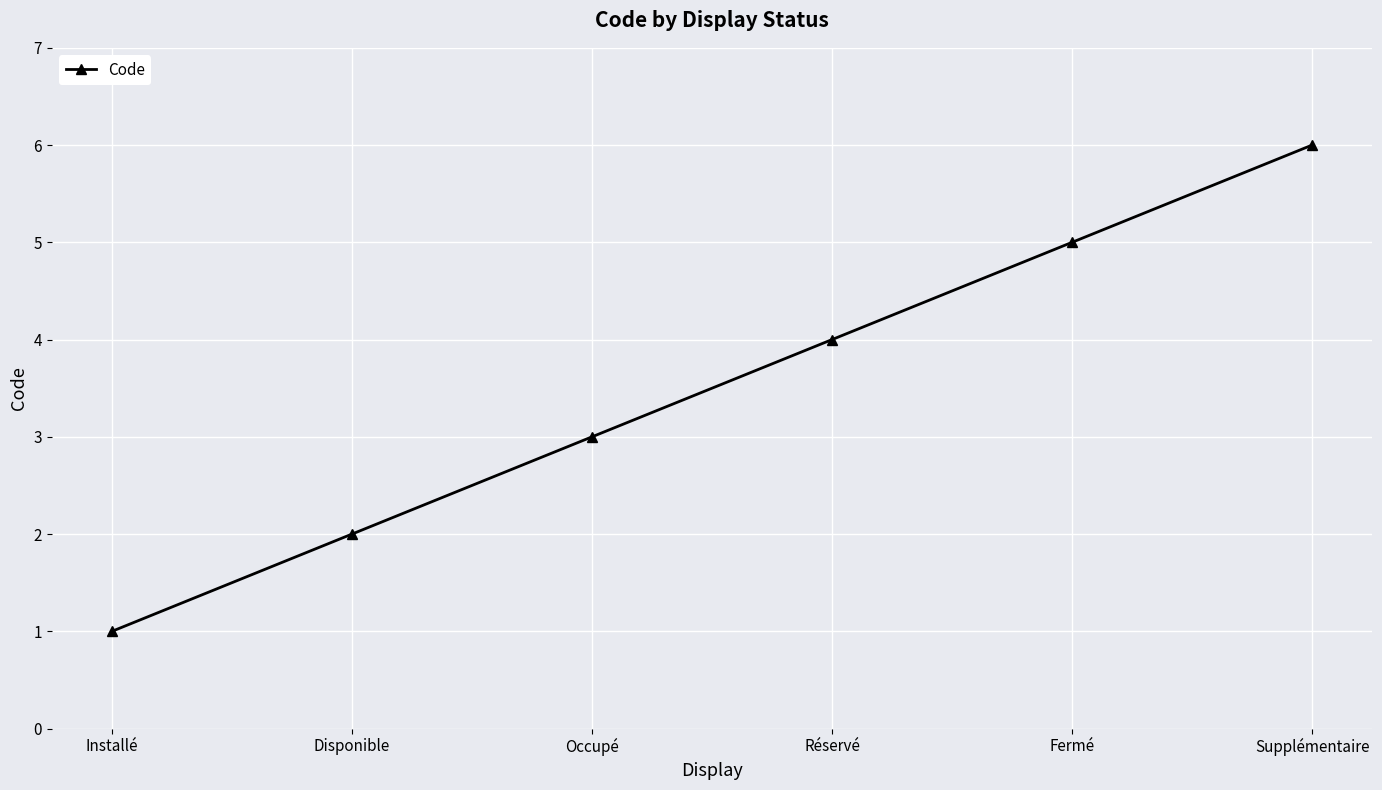

Which category has the highest value across all series?

Supplémentaire